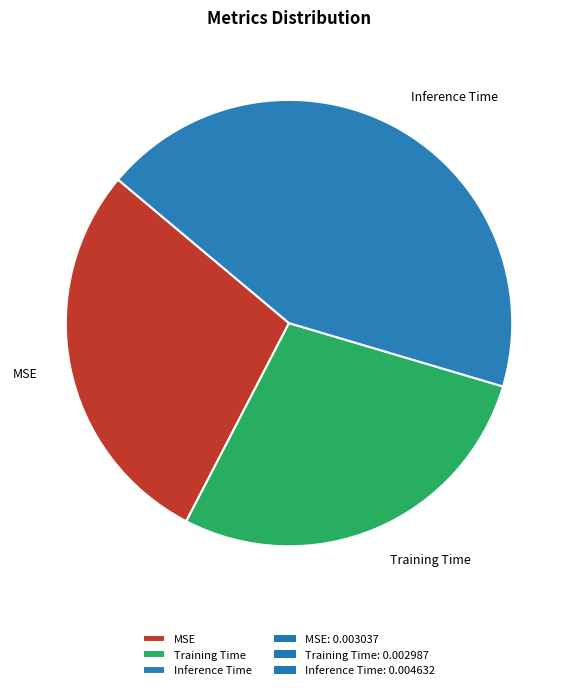

Is there any slice that represents more than half of the pie?

No